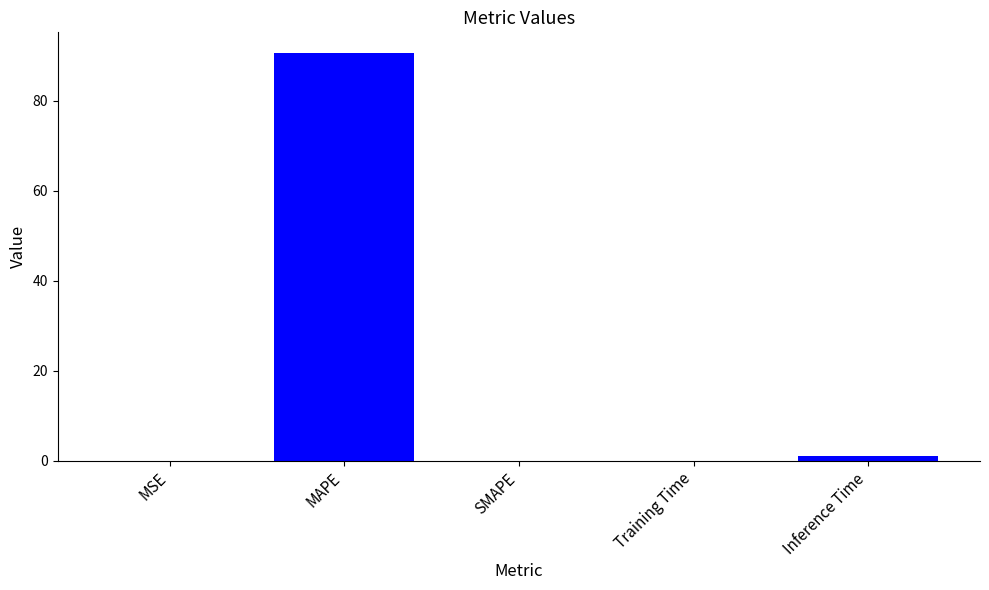

Which label corresponds to the largest value in the chart?

MAPE